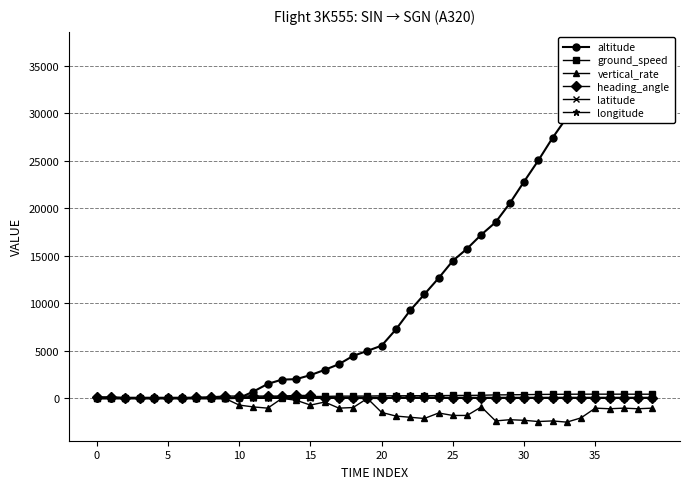

Where is the first local maximum for vertical_rate?

13